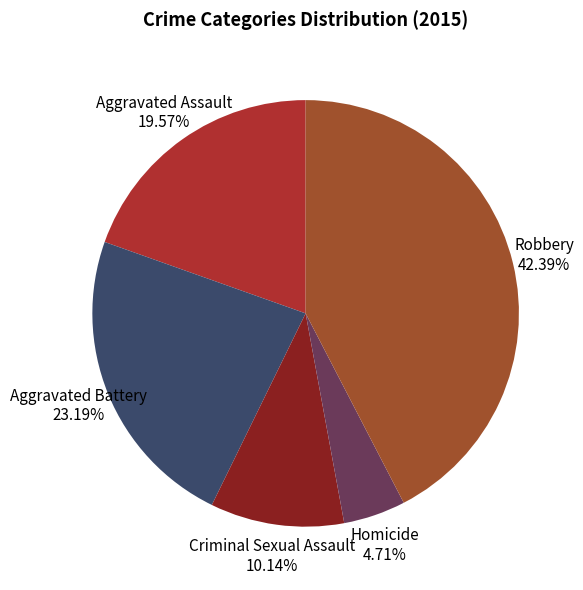

To the nearest percent, what is the difference between the largest and smallest slice percentages?

38%